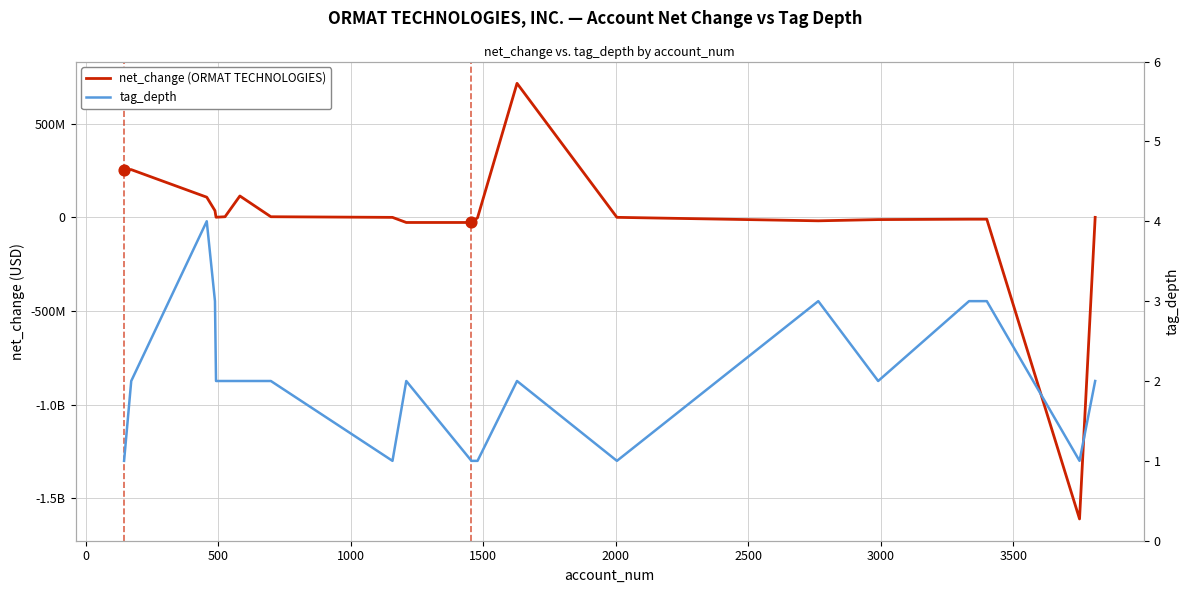

Which series reaches the minimum Y coordinate?

net_change (ORMAT TECHNOLOGIES)